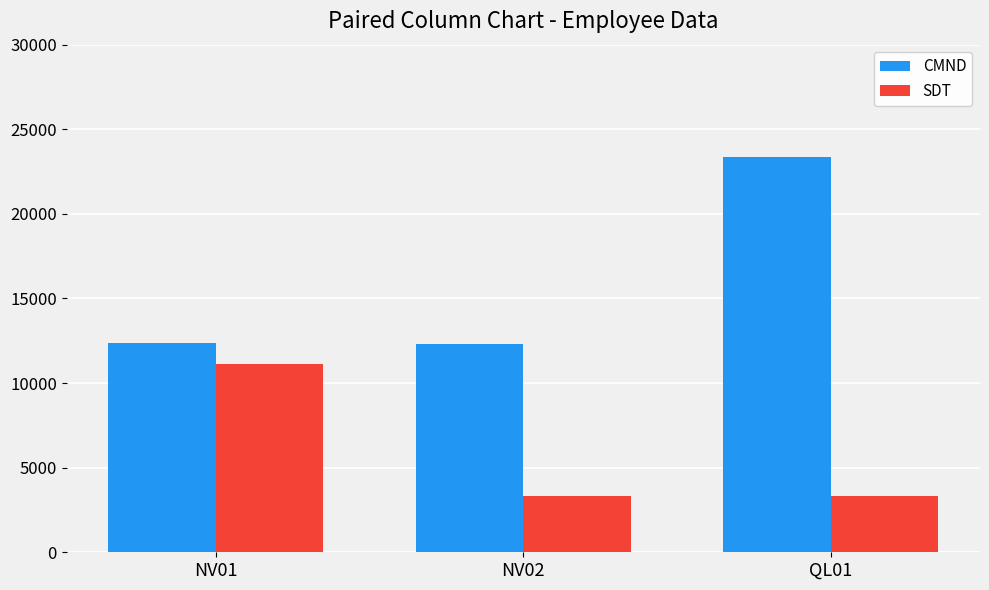

At NV02, list the series in order from smallest to largest.

SDT, CMND